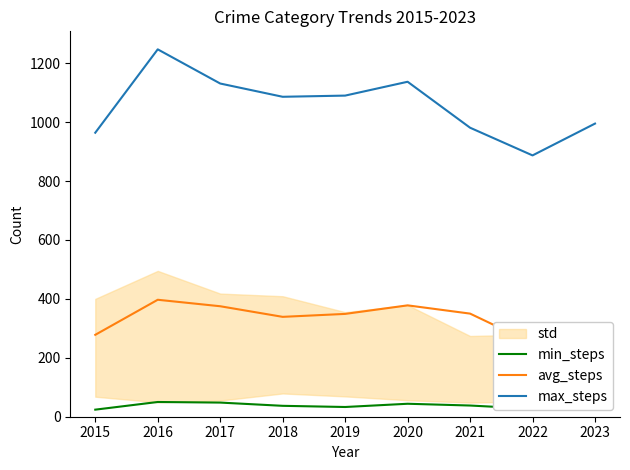

Reading left to right, what are all the values shown in this chart?

min_steps: 2015=24	2016=50	2017=48	2018=37	2019=33	2020=44	2021=38	2022=27	2023=32
avg_steps: 2015=278	2016=397	2017=375	2018=339	2019=349	2020=378	2021=350	2022=249	2023=309
max_steps: 2015=964	2016=1247	2017=1131	2018=1086	2019=1090	2020=1137	2021=981	2022=887	2023=995